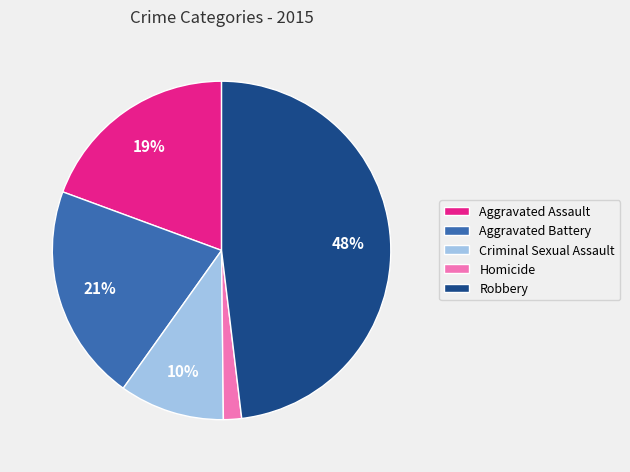

Between Aggravated Assault and Homicide, which is larger?

Aggravated Assault